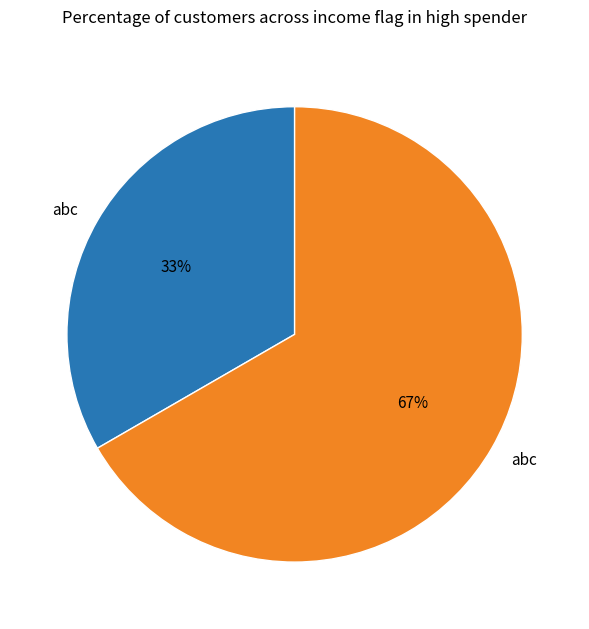

To the nearest percent, what is the average slice percentage?

50%